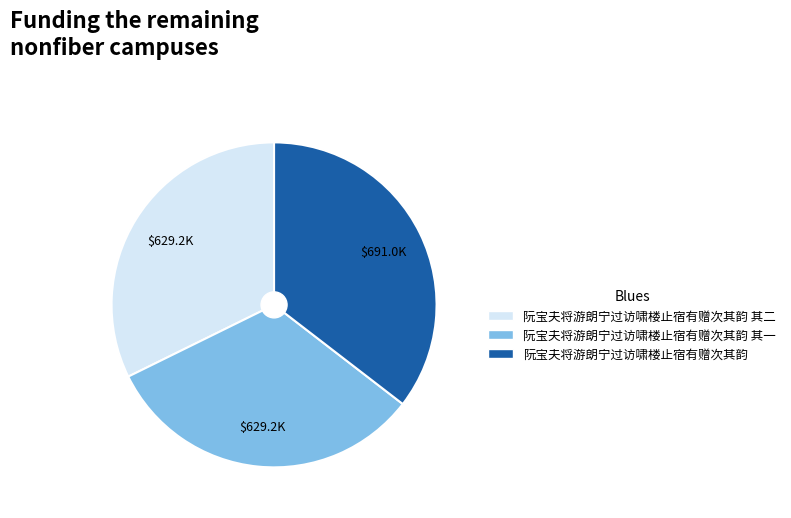

Do 阮宝夫将游朗宁过访啸楼止宿有赠次其韵 其一 and 阮宝夫将游朗宁过访啸楼止宿有赠次其韵 其二 together represent more than half of the pie?

Yes